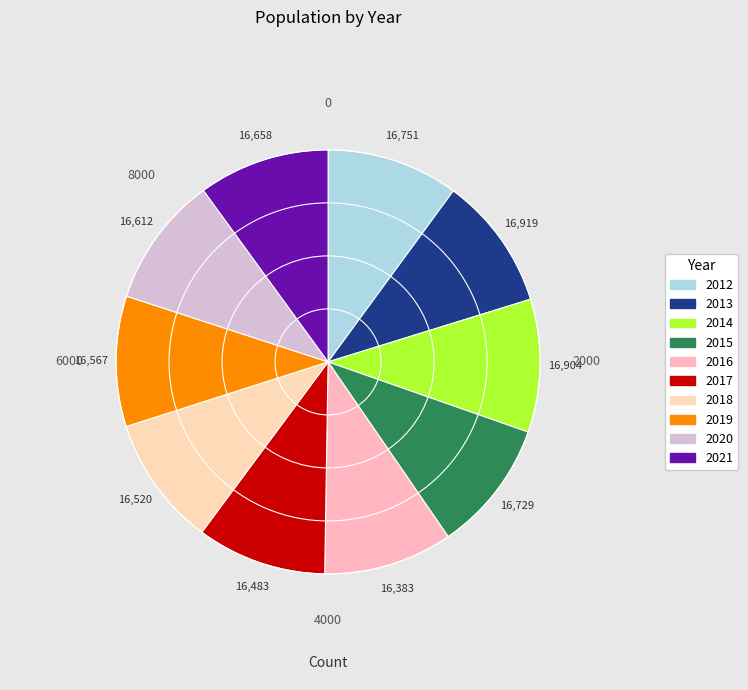

Which category has the biggest portion of the pie?

2013